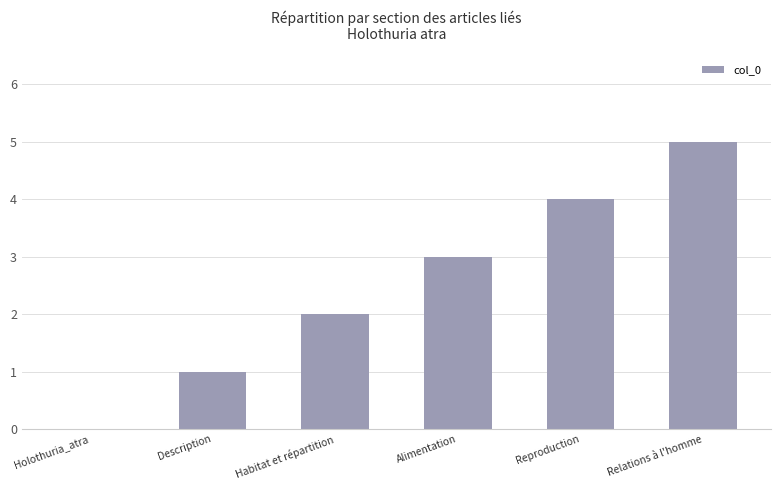

What is the sum of the values at Holothuria_atra and Description?

1